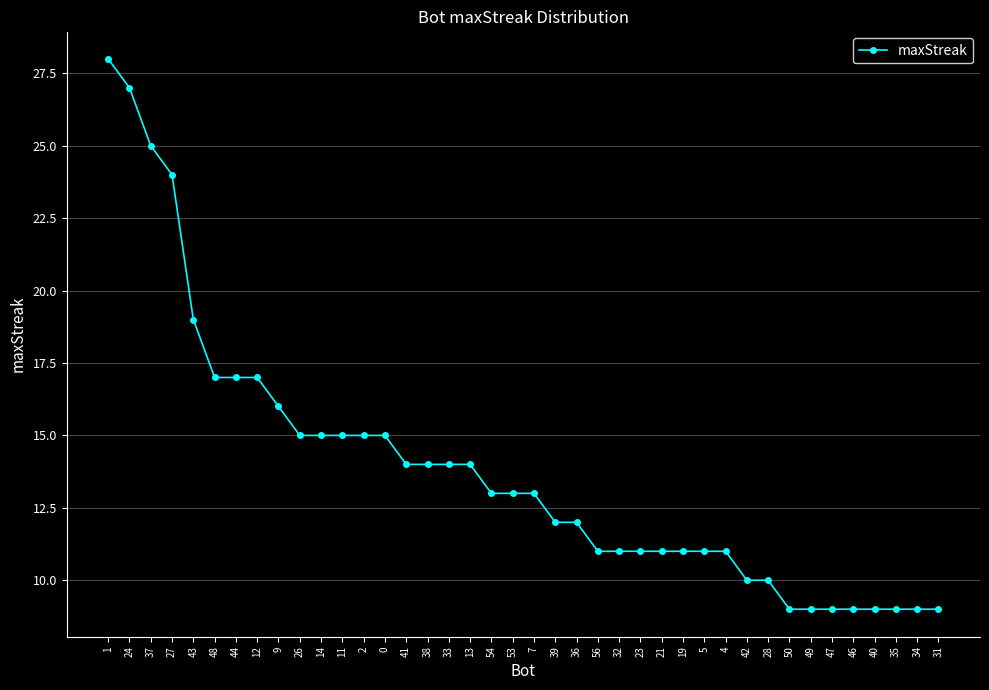

Approximately how many times larger is the value at 49 compared to 42?

0.9